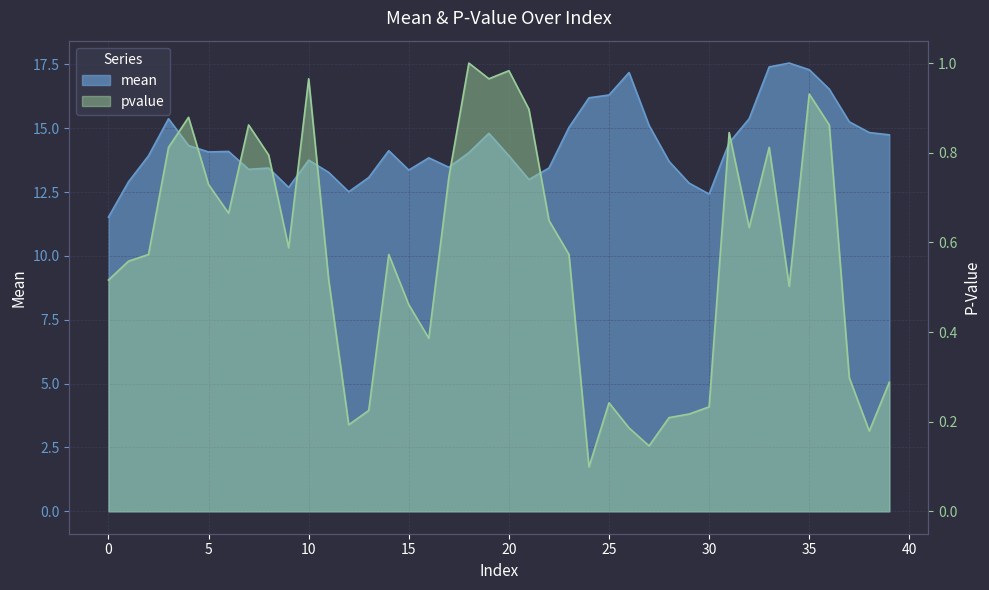

How many values in the mean series exceed 14?

21